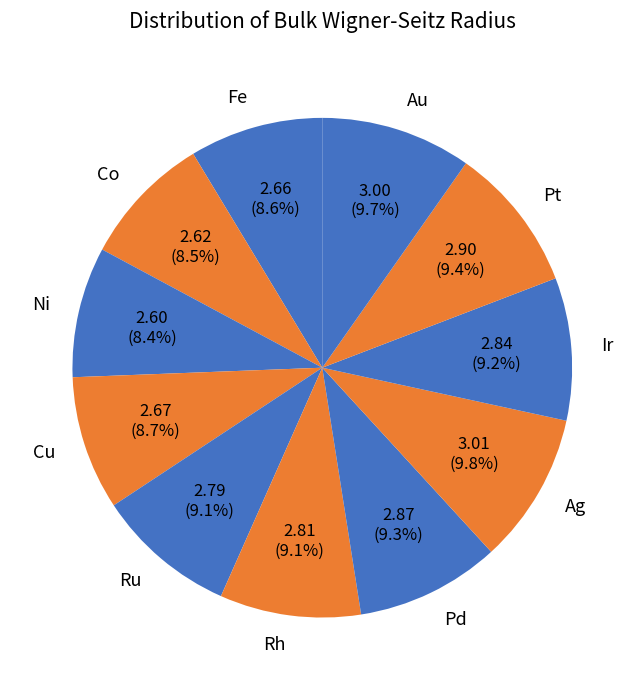

Is there a majority slice in this chart?

No